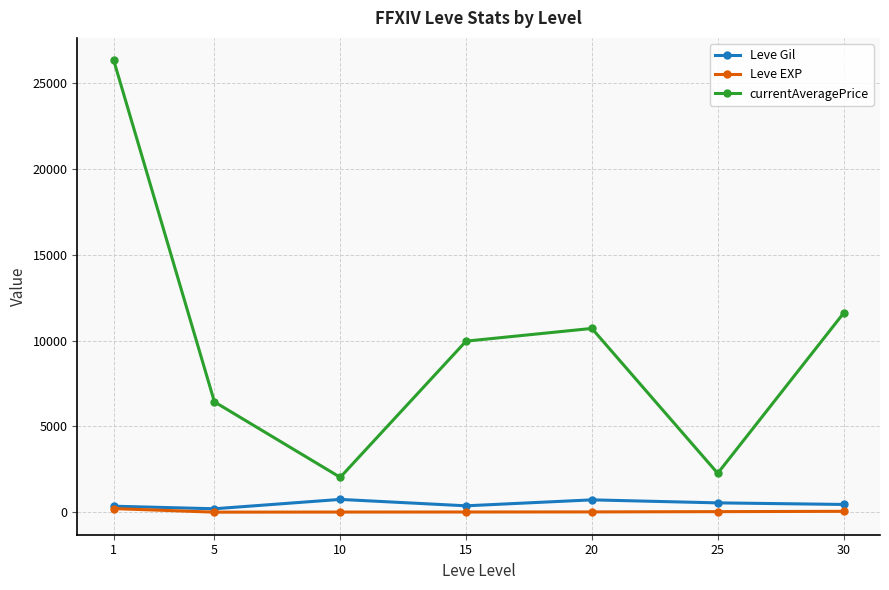

True or false: Leve Gil and currentAveragePrice intersect in this chart.

False